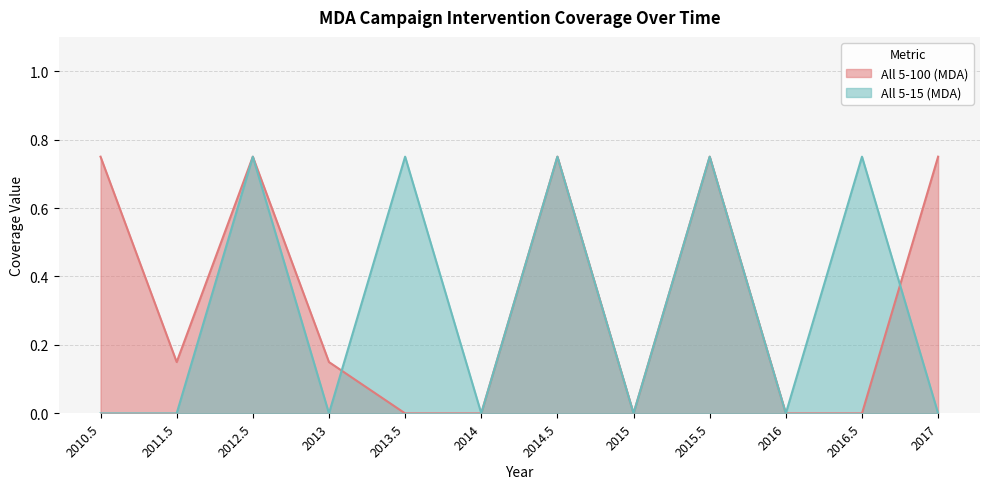

True or false: All 5-15 (MDA) and All 5-100 (MDA) cross at least once.

True